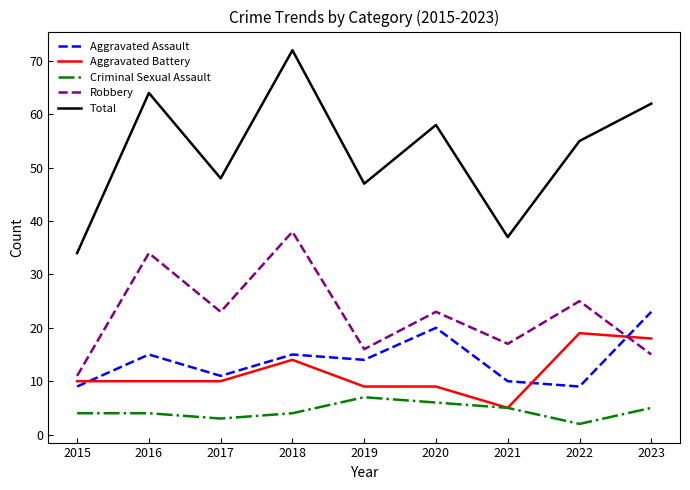

The Total series shows 13 at 2022. True or false?

False